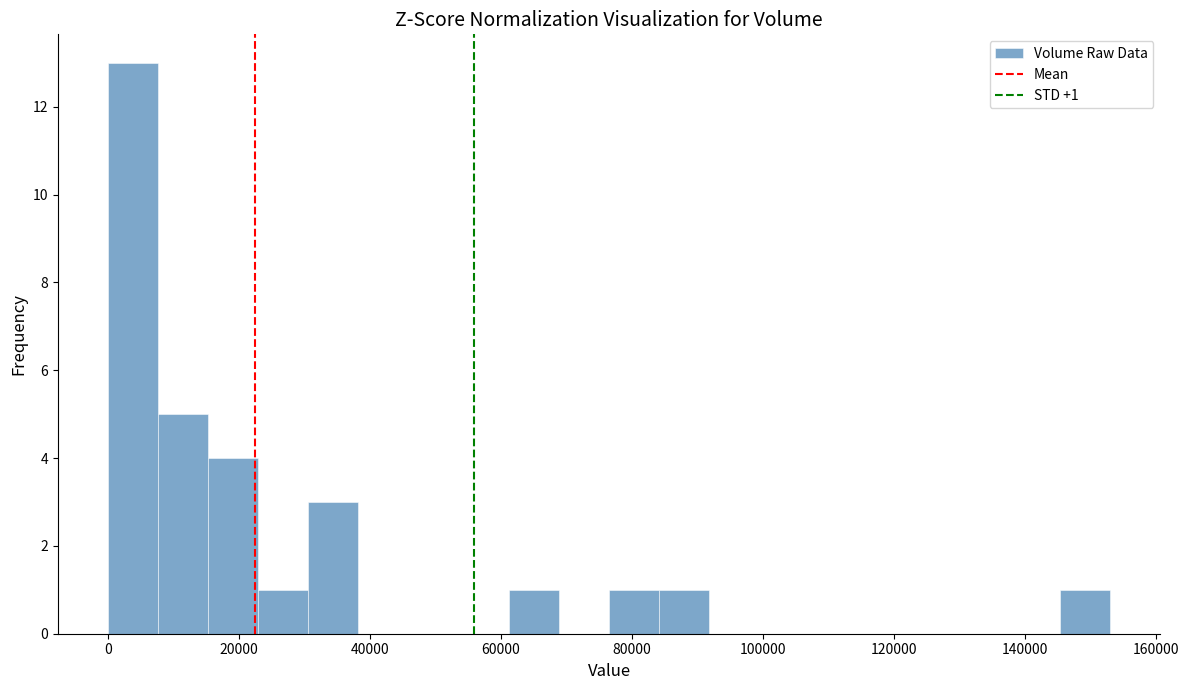

Around what value on the x-axis is the tallest bar? Give the approximate position of its centre, as read against the axis.

4000